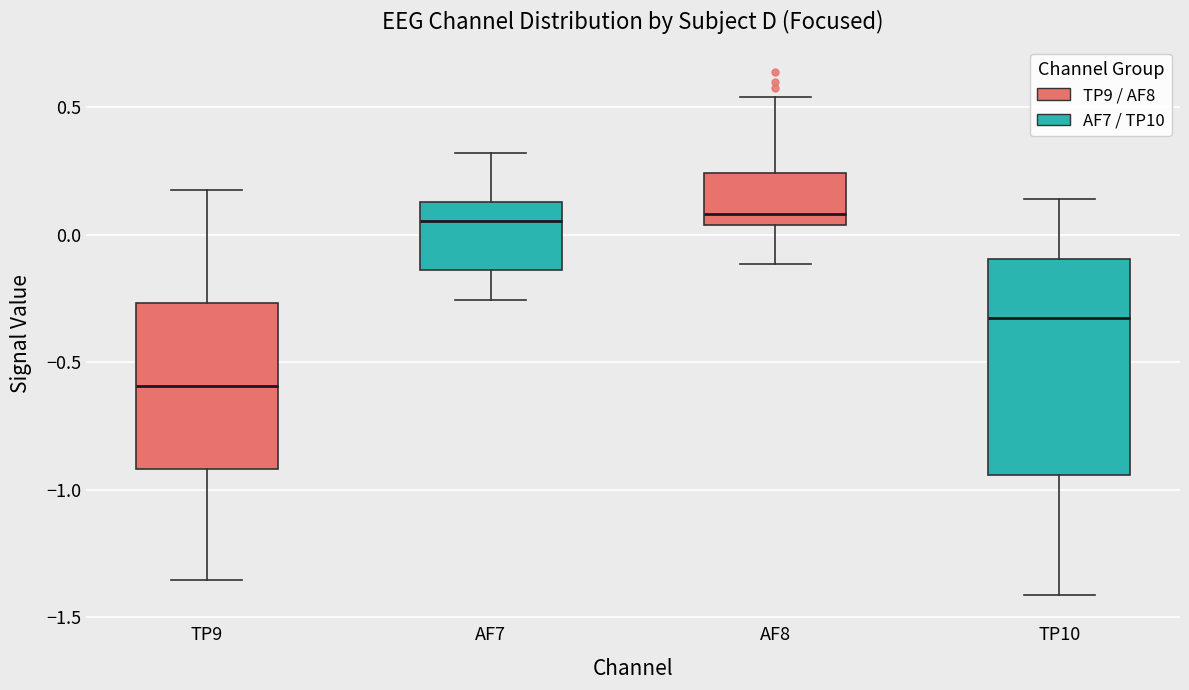

Reading left to right, read every box against the y-axis: the position of its median line, the range the box covers, and the ends of its whiskers. The values are not printed on the chart, so give them approximately, as read against the axis.

TP9: median -0.60, box -0.90 to -0.25, whiskers -1.35 to 0.20
AF7: median 0.05, box -0.15 to 0.15, whiskers -0.25 to 0.30
AF8: median 0.10, box 0.05 to 0.25, whiskers -0.10 to 0.55
TP10: median -0.30, box -0.95 to -0.10, whiskers -1.40 to 0.15